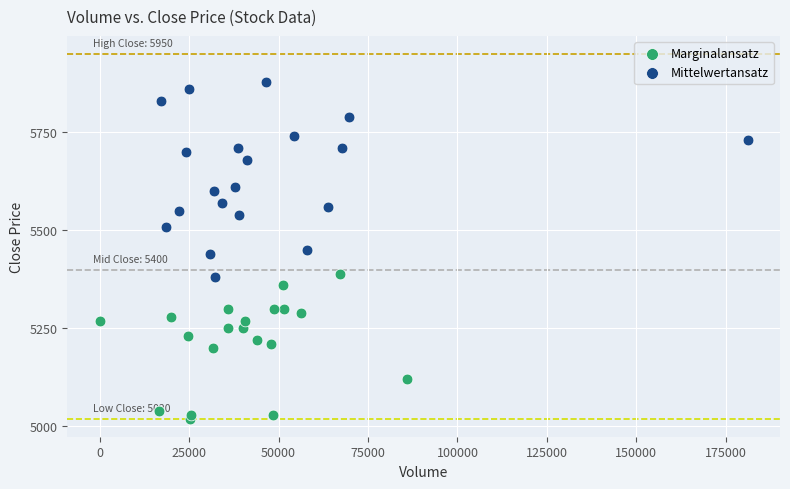

Which series contains the lowest Y value?

Marginalansatz